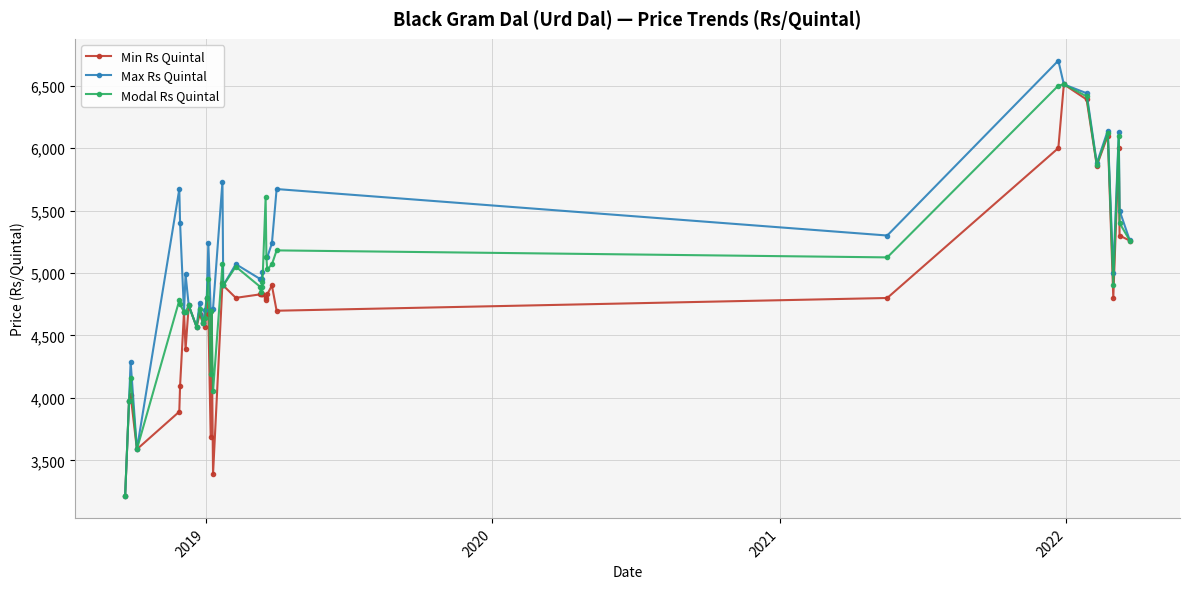

Which series has the largest total across all categories?

Modal Rs Quintal